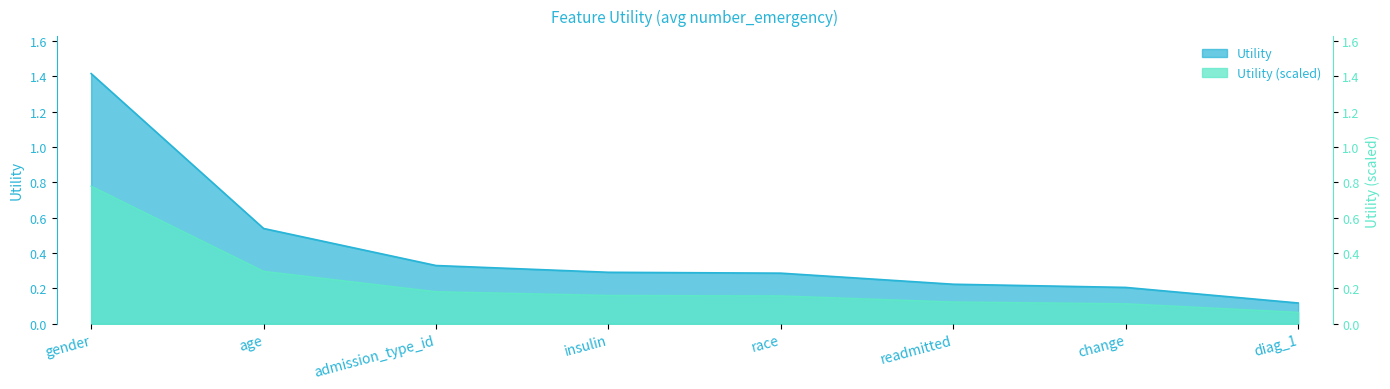

List the labels in order of value, smallest first.

diag_1, change, readmitted, race, insulin, admission_type_id, age, gender